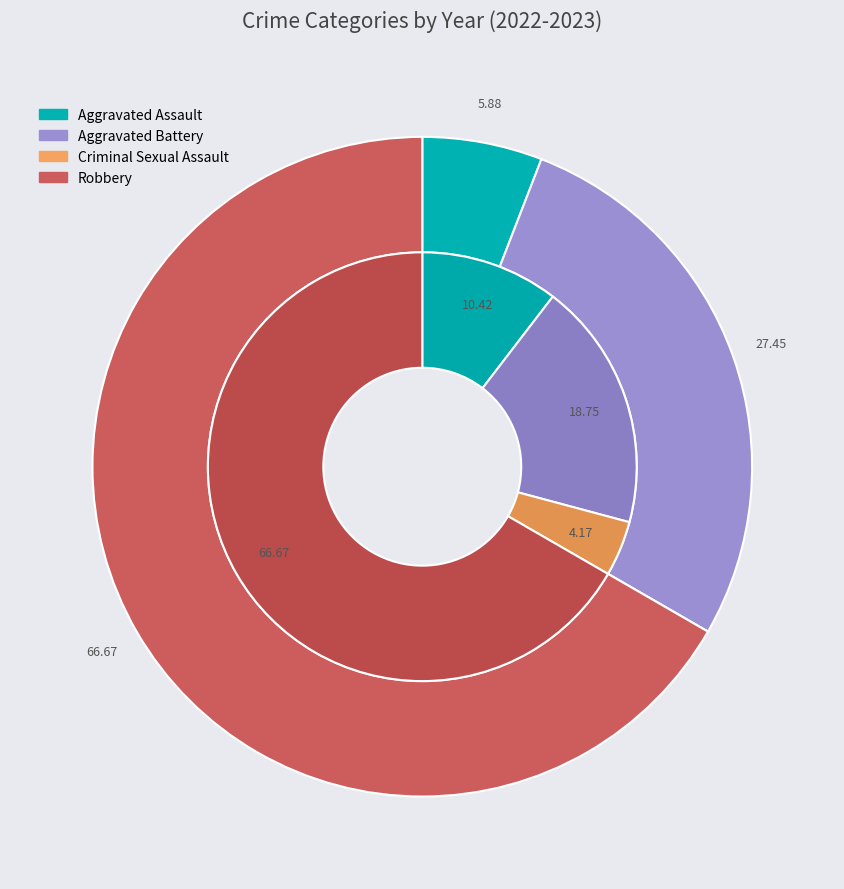

Is it true that values_2023 is 11% of the pie?

False